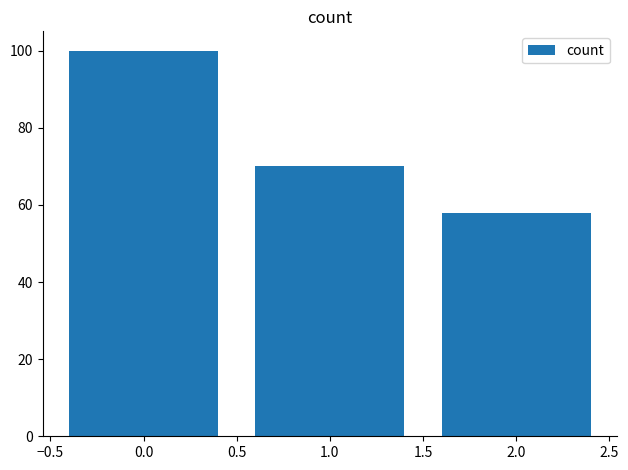

What is the label of the 1st bar from the left?

0.0